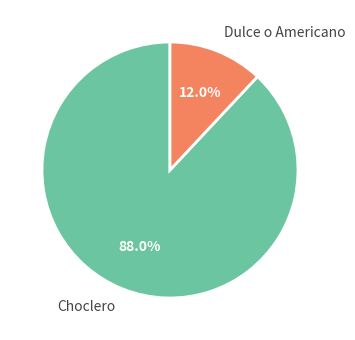

Approximately how many times larger is the value at Choclero compared to Dulce o Americano?

7.3